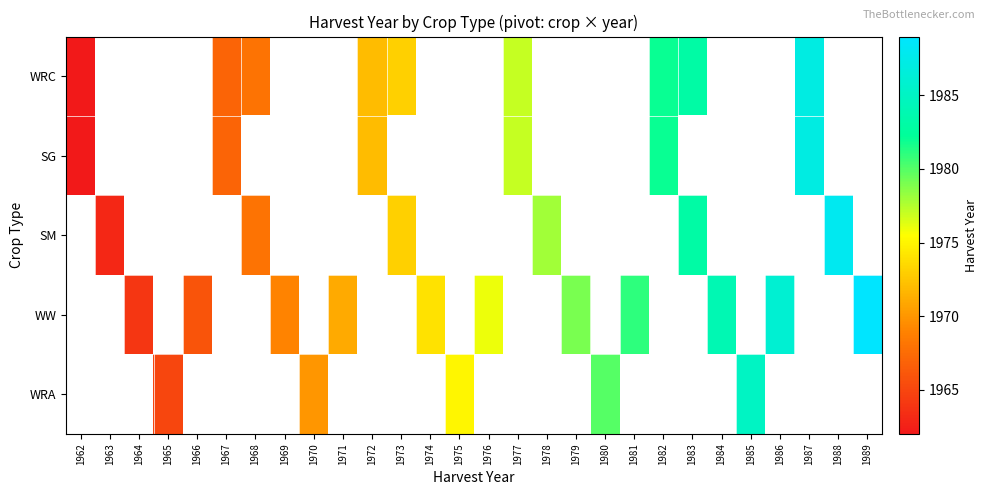

Which has a higher value, 1967 or 1985?

1985